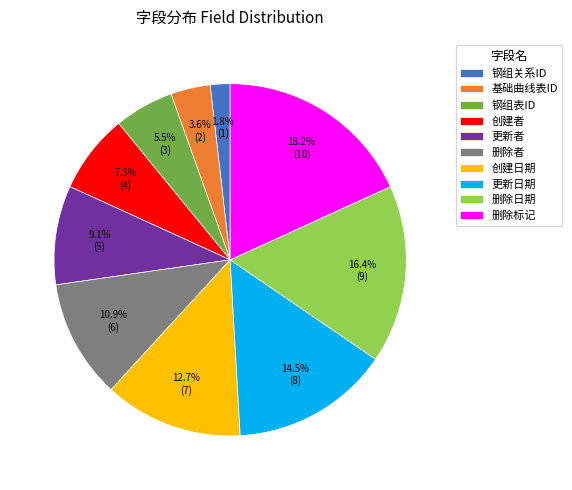

To the nearest percent, what is the difference between the largest and smallest slice percentages?

16%